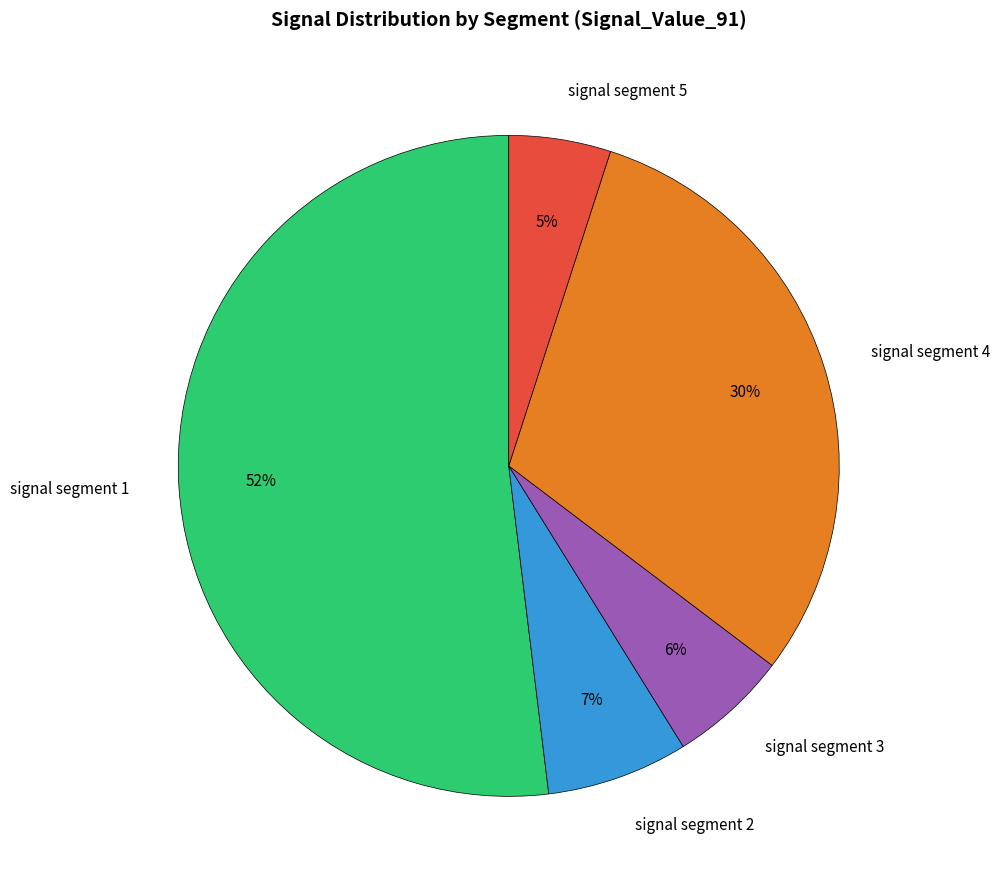

True or false: signal segment 5 accounts for 5% of the total.

True